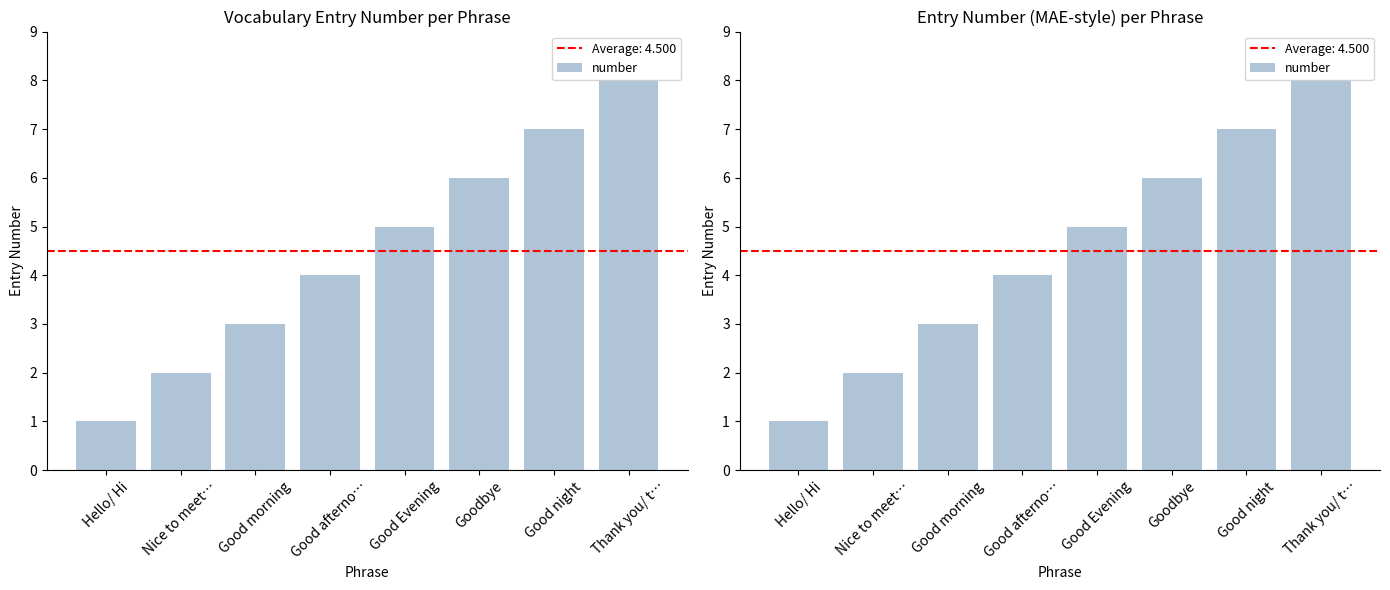

Approximately how many times larger is the value at Good Evening compared to Good morning?

1.7